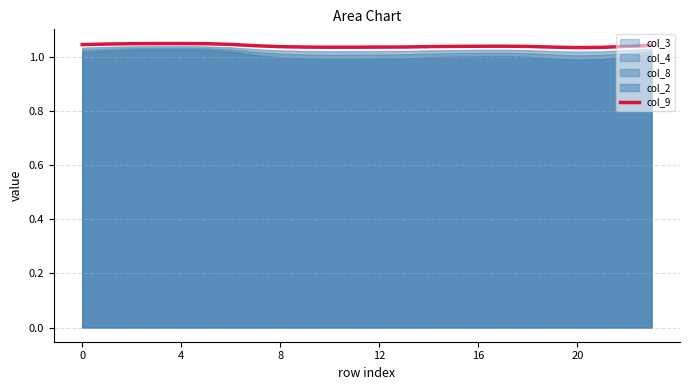

The value of col_9 at 20 is 0.3. True or false?

False